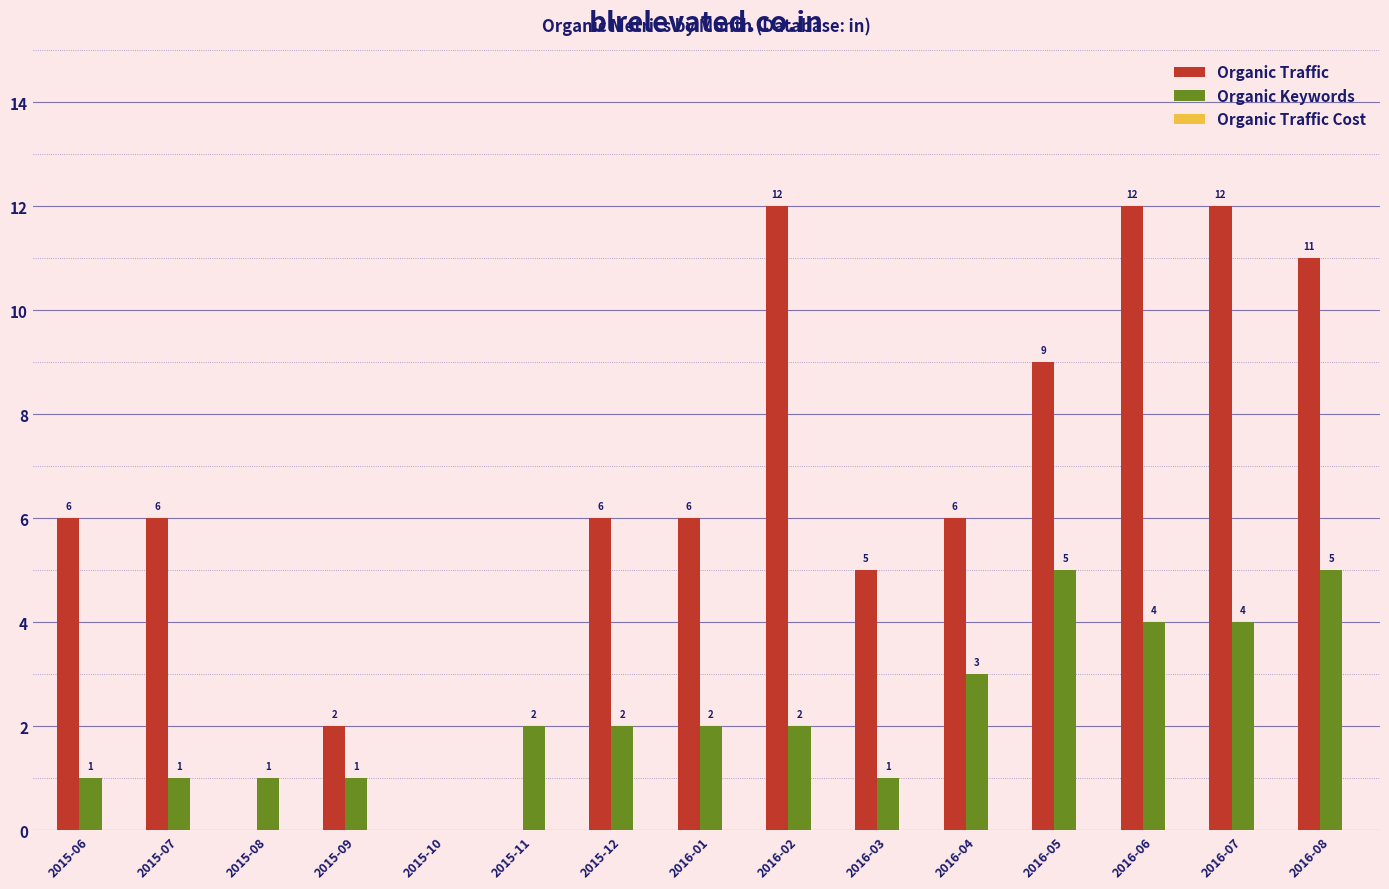

What is the maximum value for Organic Keywords?

5